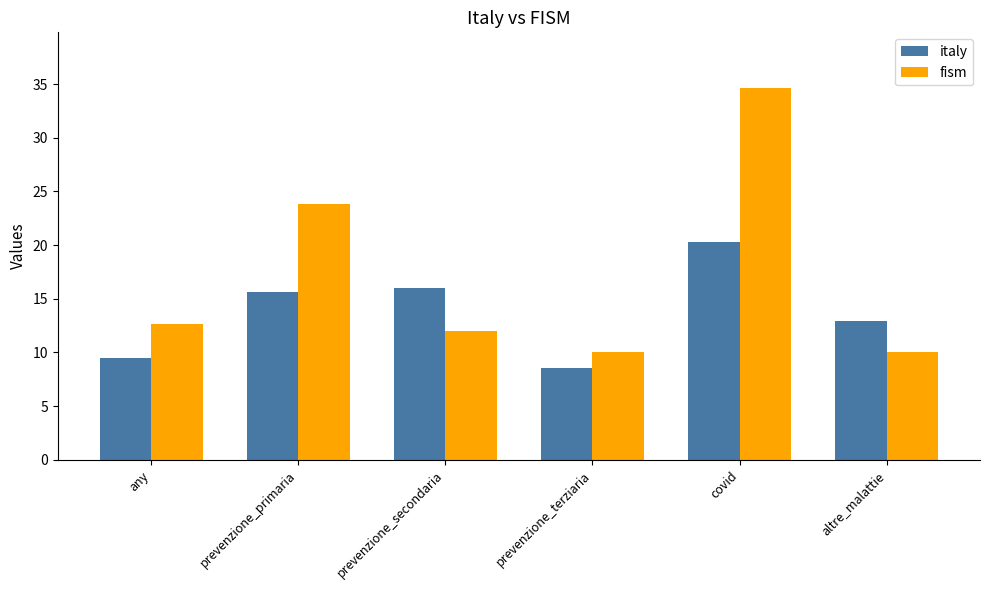

Count the number of data series in this chart.

2